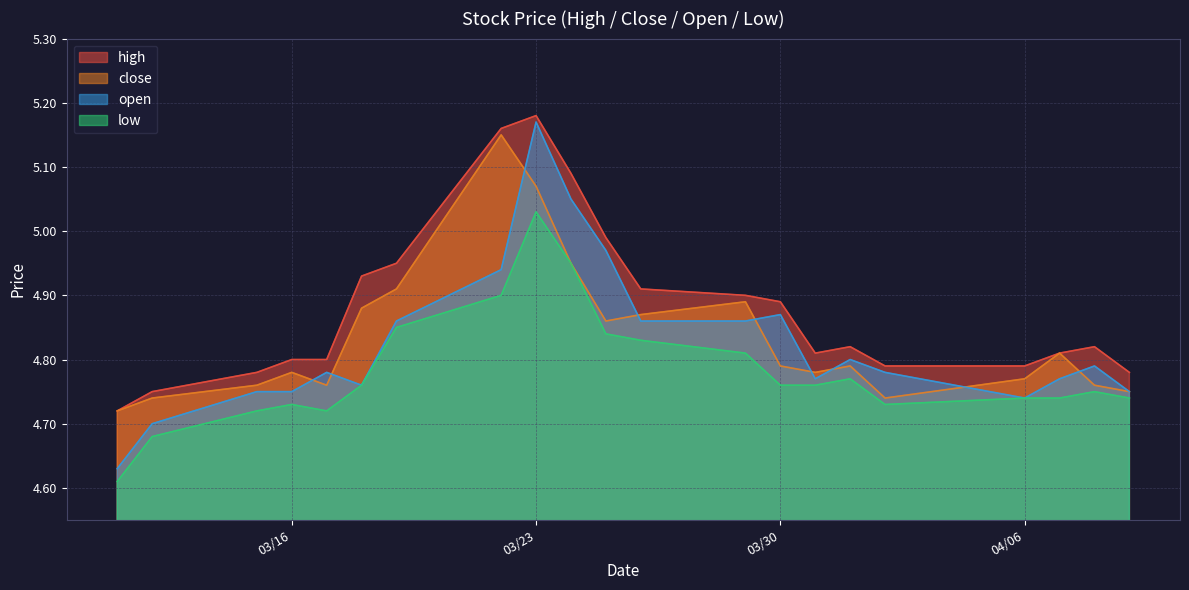

Which category has the highest value in the high series?

03/23